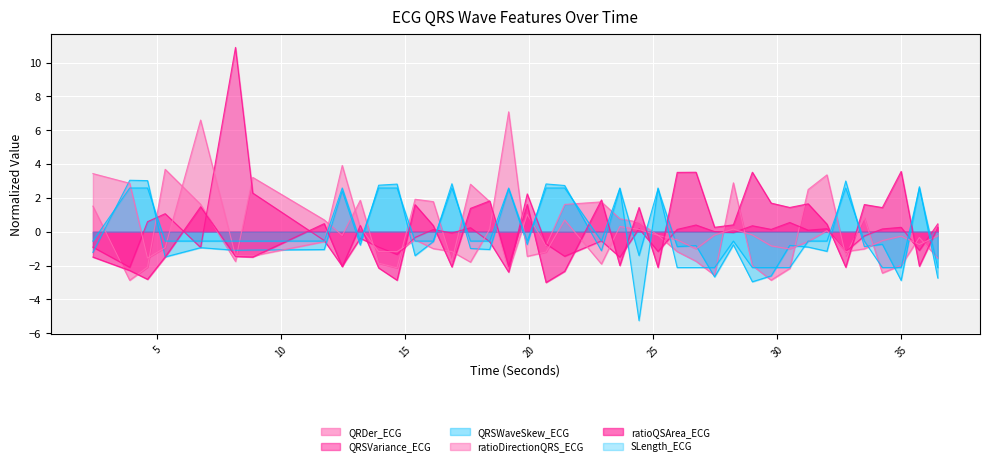

What position from the left is 4.609375?

3